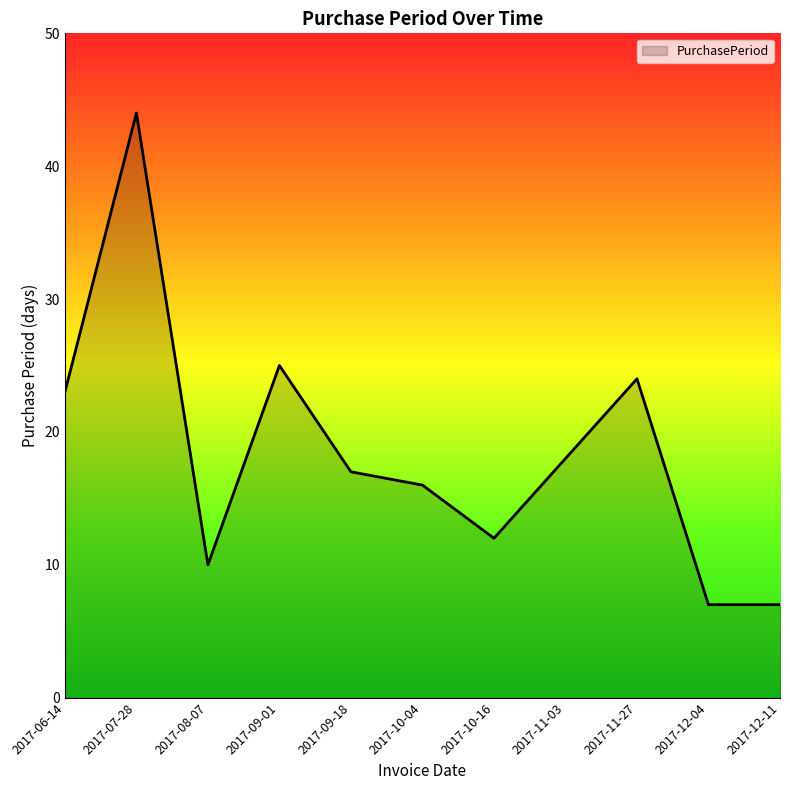

What value does the data have at 2017-06-14, to the nearest 5?

25